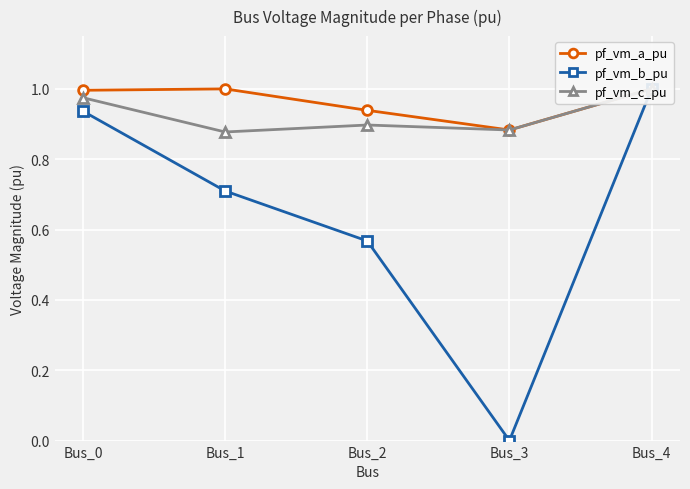

What is the value of the pf_vm_c_pu point at the 2nd from the left?

0.9